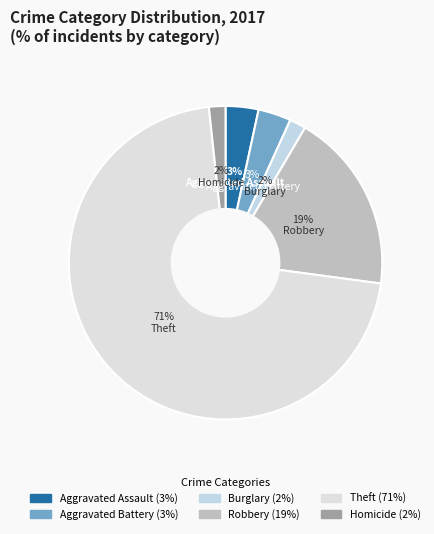

How many segments does this pie chart have?

6